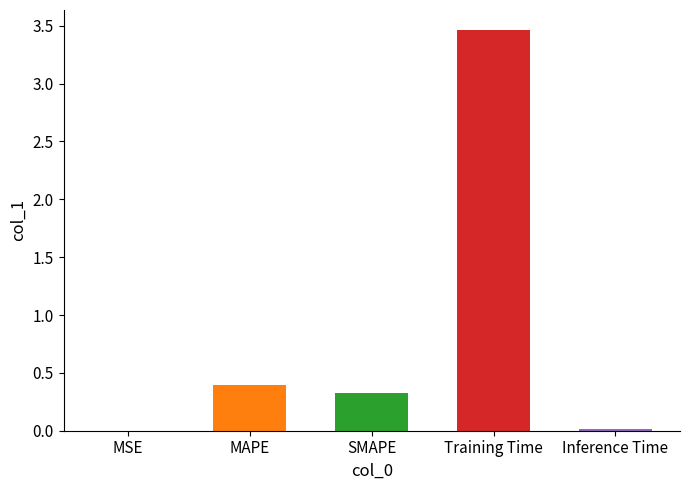

The value at Inference Time is 0.0. True or false?

True